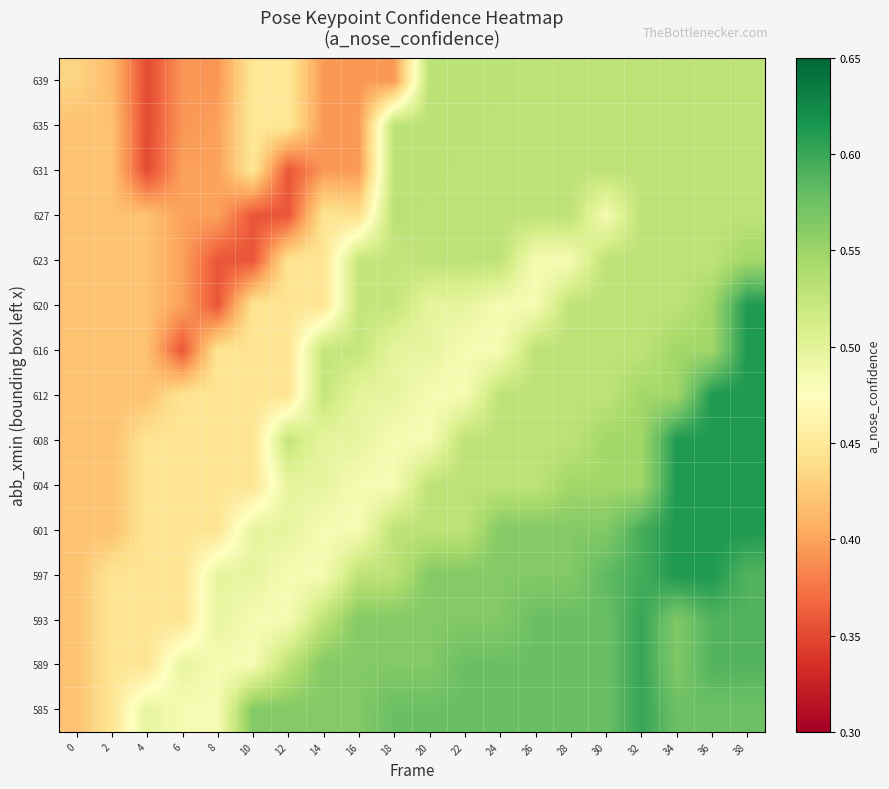

Reading left to right, what are all the values shown in this chart?

585: 0=0.4	2=0.4	4=0.5	6=0.5	8=0.5	10=0.6	12=0.6	14=0.6	16=0.6	18=0.6	20=0.6	22=0.6	24=0.6	26=0.6	28=0.6	30=0.6	32=0.6	34=0.6	36=0.6	38=0.6
589: 0=0.4	2=0.4	4=0.4	6=0.5	8=0.5	10=0.5	12=0.5	14=0.6	16=0.6	18=0.6	20=0.6	22=0.6	24=0.6	26=0.6	28=0.6	30=0.6	32=0.6	34=0.6	36=0.6	38=0.6
593: 0=0.4	2=0.4	4=0.4	6=0.4	8=0.5	10=0.5	12=0.5	14=0.5	16=0.6	18=0.6	20=0.6	22=0.6	24=0.6	26=0.6	28=0.6	30=0.6	32=0.6	34=0.6	36=0.6	38=0.6
597: 0=0.4	2=0.4	4=0.4	6=0.4	8=0.5	10=0.5	12=0.5	14=0.5	16=0.5	18=0.5	20=0.6	22=0.6	24=0.6	26=0.6	28=0.6	30=0.6	32=0.6	34=0.6	36=0.6	38=0.6
601: 0=0.4	2=0.4	4=0.4	6=0.4	8=0.4	10=0.5	12=0.5	14=0.5	16=0.5	18=0.5	20=0.5	22=0.5	24=0.6	26=0.6	28=0.6	30=0.6	32=0.6	34=0.6	36=0.6	38=0.6
604: 0=0.4	2=0.4	4=0.4	6=0.4	8=0.4	10=0.4	12=0.5	14=0.5	16=0.5	18=0.5	20=0.5	22=0.5	24=0.5	26=0.5	28=0.5	30=0.5	32=0.5	34=0.6	36=0.6	38=0.6
608: 0=0.4	2=0.4	4=0.4	6=0.4	8=0.4	10=0.4	12=0.5	14=0.5	16=0.5	18=0.5	20=0.5	22=0.5	24=0.5	26=0.5	28=0.5	30=0.5	32=0.5	34=0.6	36=0.6	38=0.6
612: 0=0.4	2=0.4	4=0.4	6=0.4	8=0.4	10=0.4	12=0.4	14=0.5	16=0.5	18=0.5	20=0.5	22=0.5	24=0.5	26=0.5	28=0.5	30=0.5	32=0.5	34=0.5	36=0.6	38=0.6
616: 0=0.4	2=0.4	4=0.4	6=0.4	8=0.4	10=0.4	12=0.4	14=0.5	16=0.5	18=0.5	20=0.5	22=0.5	24=0.5	26=0.5	28=0.5	30=0.5	32=0.5	34=0.5	36=0.5	38=0.6
620: 0=0.4	2=0.4	4=0.4	6=0.4	8=0.4	10=0.4	12=0.4	14=0.4	16=0.5	18=0.5	20=0.5	22=0.5	24=0.5	26=0.5	28=0.5	30=0.5	32=0.5	34=0.5	36=0.5	38=0.6
623: 0=0.4	2=0.4	4=0.4	6=0.4	8=0.4	10=0.4	12=0.4	14=0.4	16=0.5	18=0.5	20=0.5	22=0.5	24=0.5	26=0.5	28=0.5	30=0.5	32=0.5	34=0.5	36=0.5	38=0.5
627: 0=0.4	2=0.4	4=0.4	6=0.4	8=0.4	10=0.4	12=0.4	14=0.4	16=0.4	18=0.5	20=0.5	22=0.5	24=0.5	26=0.5	28=0.5	30=0.5	32=0.5	34=0.5	36=0.5	38=0.5
631: 0=0.4	2=0.4	4=0.4	6=0.4	8=0.4	10=0.4	12=0.4	14=0.4	16=0.4	18=0.5	20=0.5	22=0.5	24=0.5	26=0.5	28=0.5	30=0.5	32=0.5	34=0.5	36=0.5	38=0.5
635: 0=0.4	2=0.4	4=0.4	6=0.4	8=0.4	10=0.4	12=0.4	14=0.4	16=0.4	18=0.5	20=0.5	22=0.5	24=0.5	26=0.5	28=0.5	30=0.5	32=0.5	34=0.5	36=0.5	38=0.5
639: 0=0.4	2=0.4	4=0.4	6=0.4	8=0.4	10=0.4	12=0.4	14=0.4	16=0.4	18=0.4	20=0.5	22=0.5	24=0.5	26=0.5	28=0.5	30=0.5	32=0.5	34=0.5	36=0.5	38=0.5